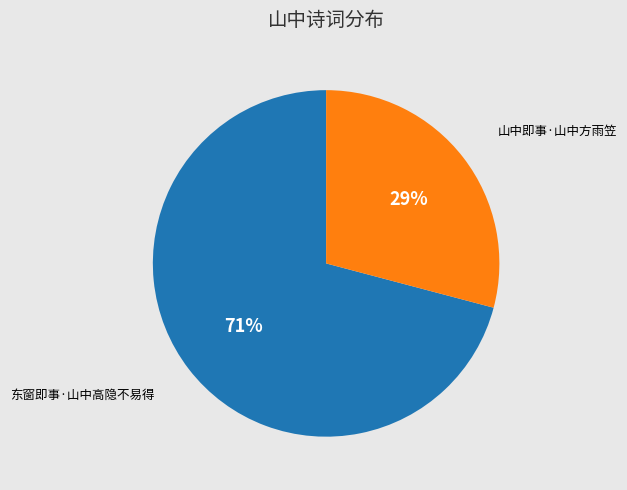

Is the sum of 东窗即事·山中高隐不易得 and 山中即事·山中方雨笠 greater than half?

Yes